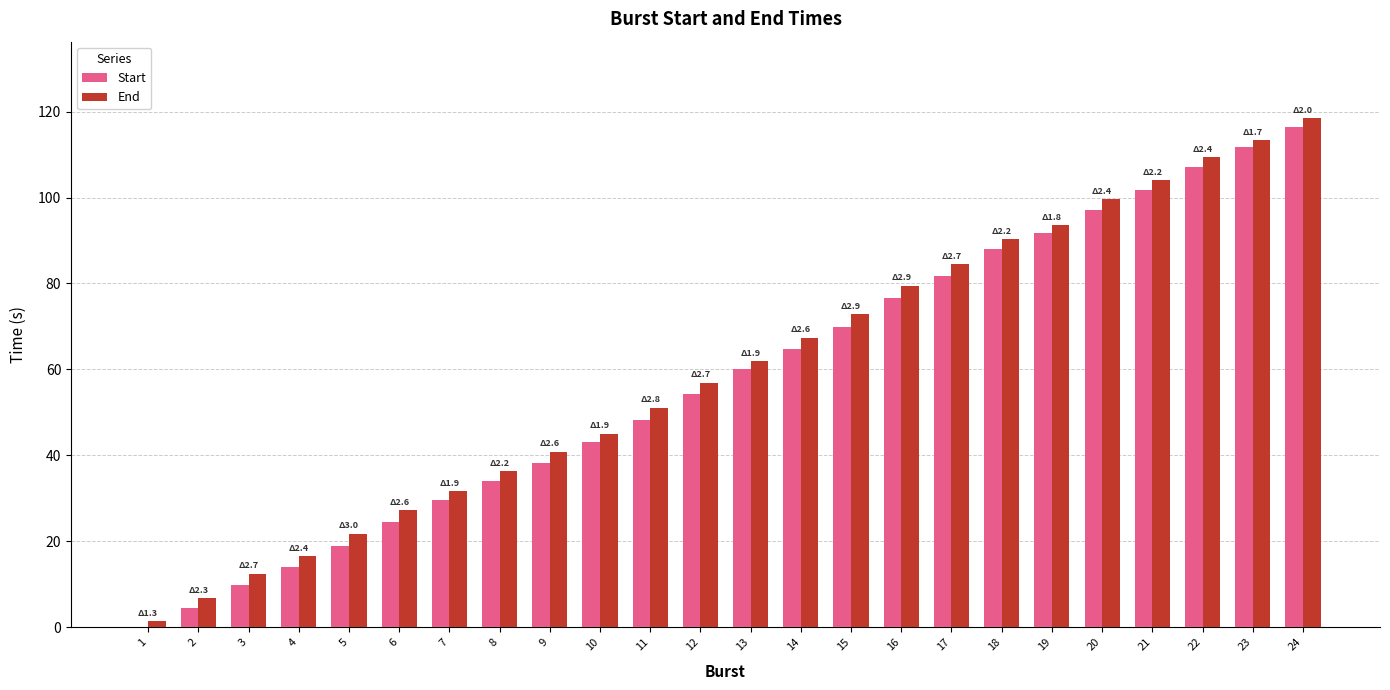

Between 6 and 21, which series saw the biggest shift?

Start